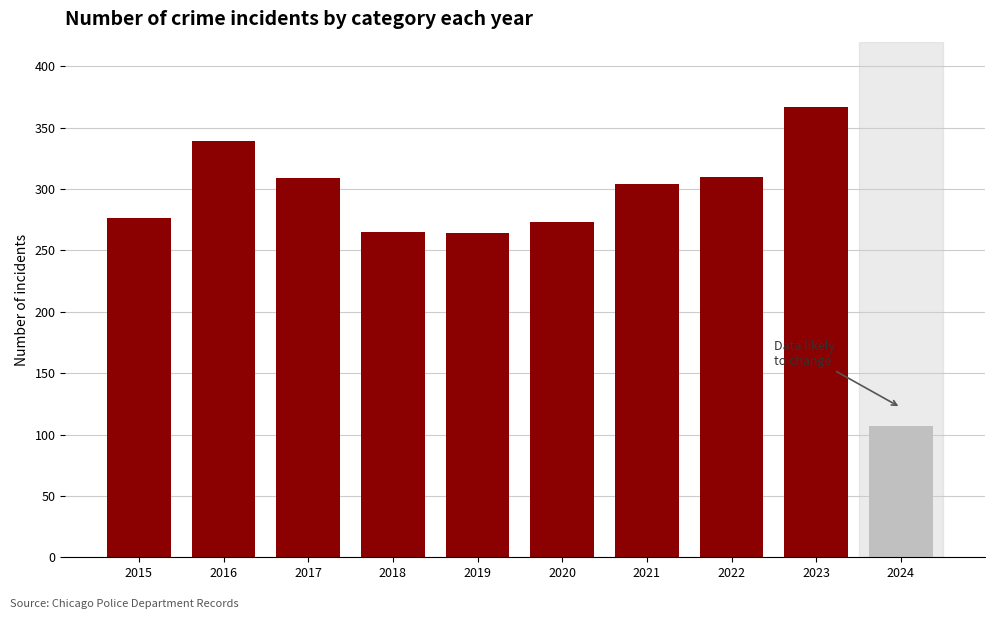

Approximately how many times larger is the value at 2021 compared to 2017?

1.0